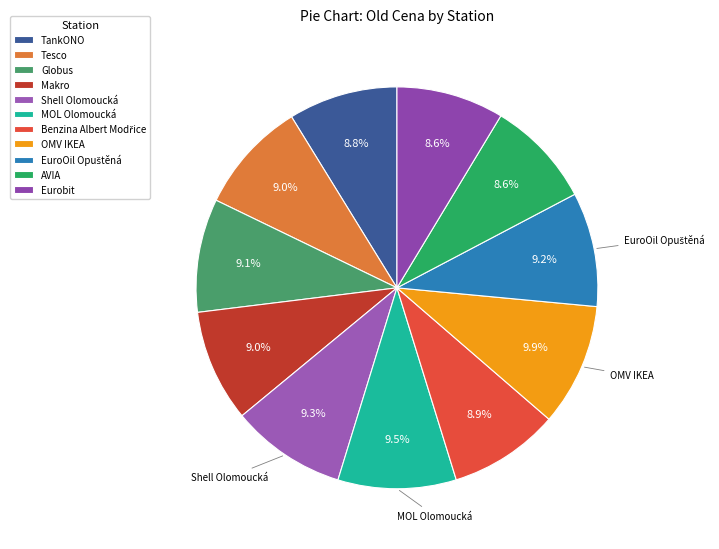

The Shell Olomoucká slice represents 18% of the pie. True or false?

False